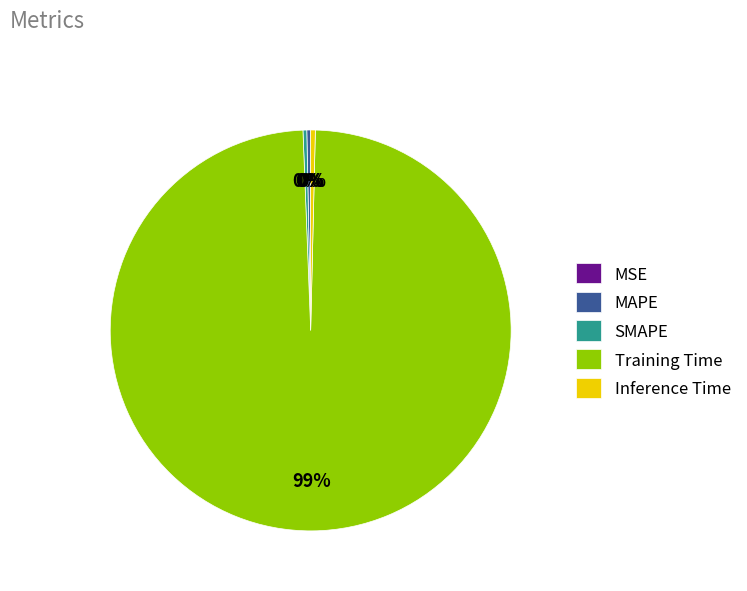

Does Training Time account for over 50% of the chart?

Yes